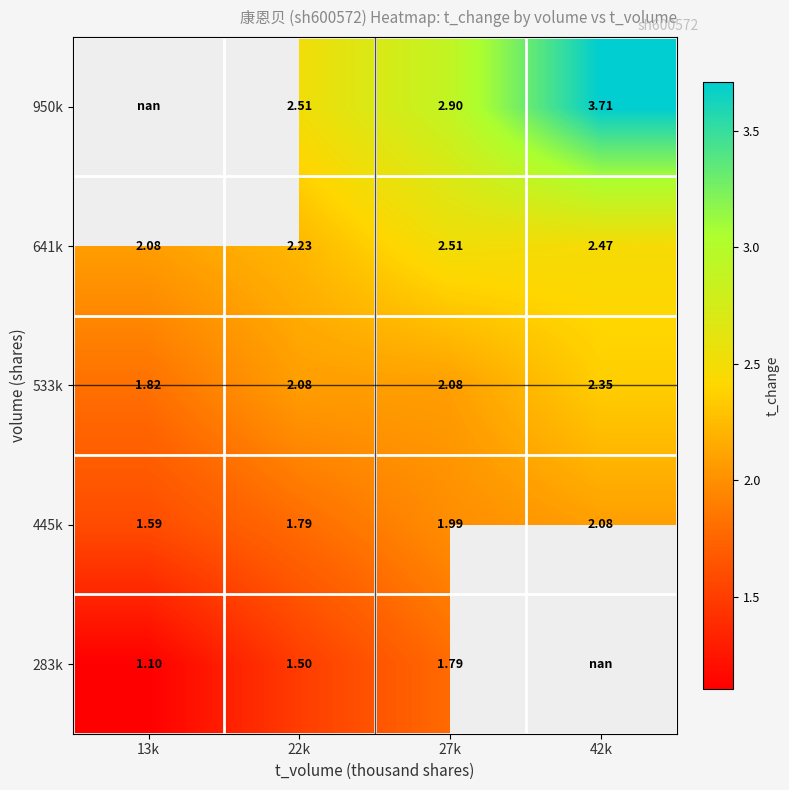

What is the sum of the 533k values at 27k and 22k?

4.2